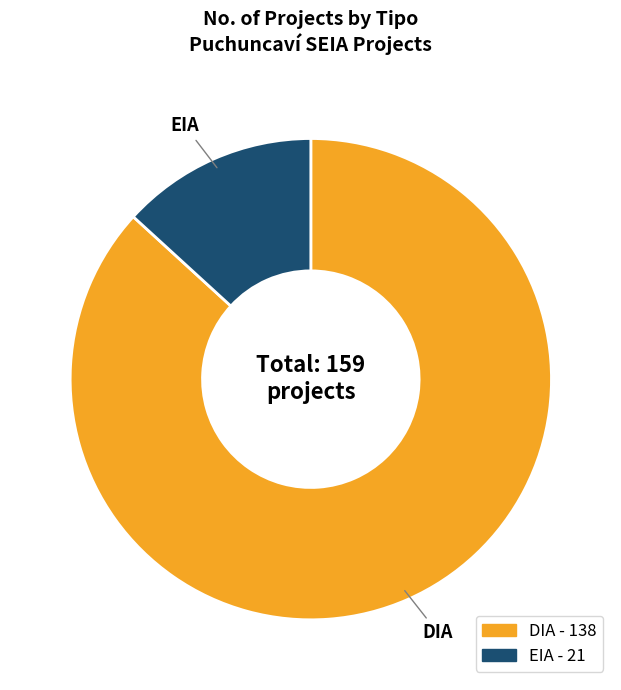

The DIA slice represents 81% of the pie. True or false?

False